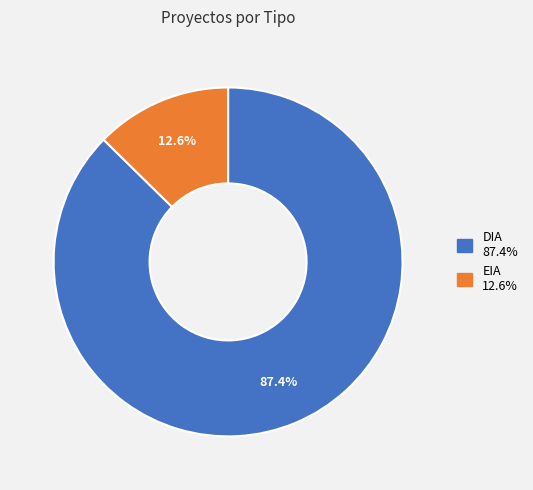

Which category has the biggest portion of the pie?

DIA